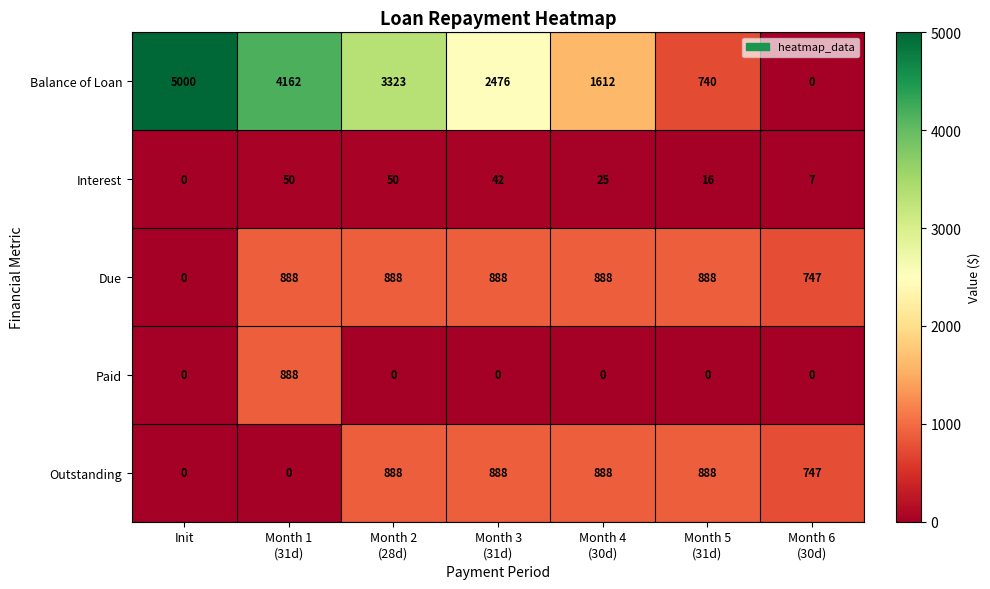

Which series changed the most between Month 4
(30d) and Month 5
(31d)?

Balance of Loan